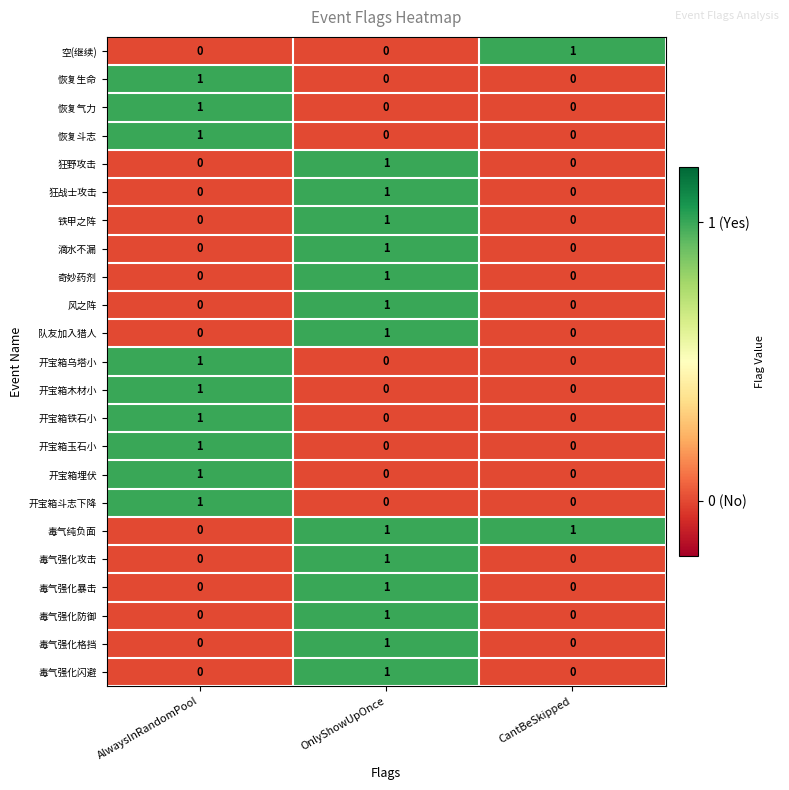

At how many categories does at least one series exceed 0?

3